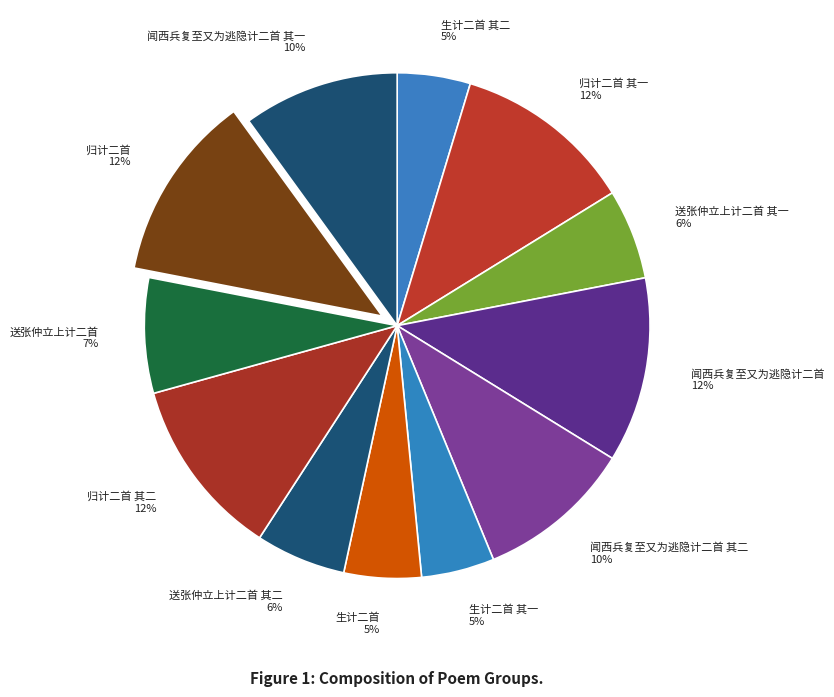

Count the number of slices in the pie.

12